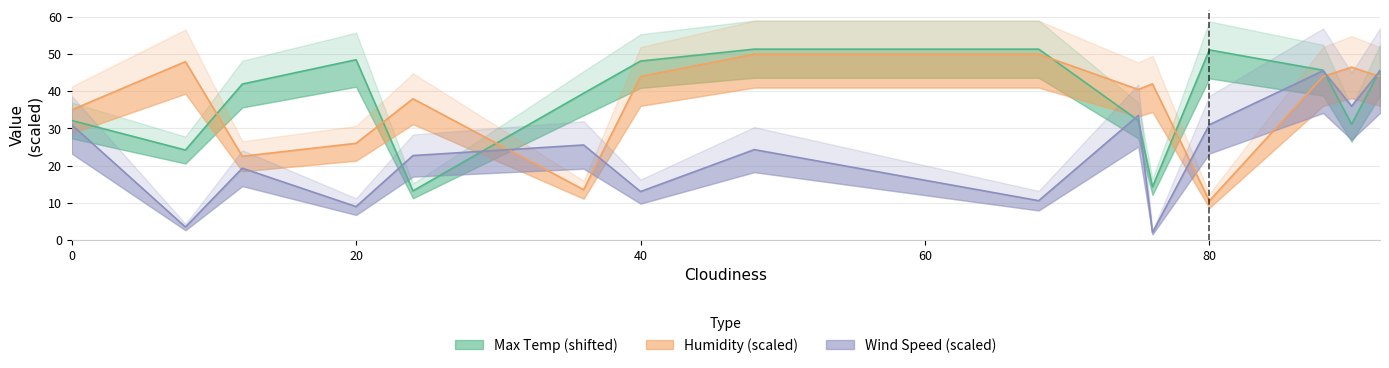

True or false: Humidity and Max_Temp intersect in this chart.

True